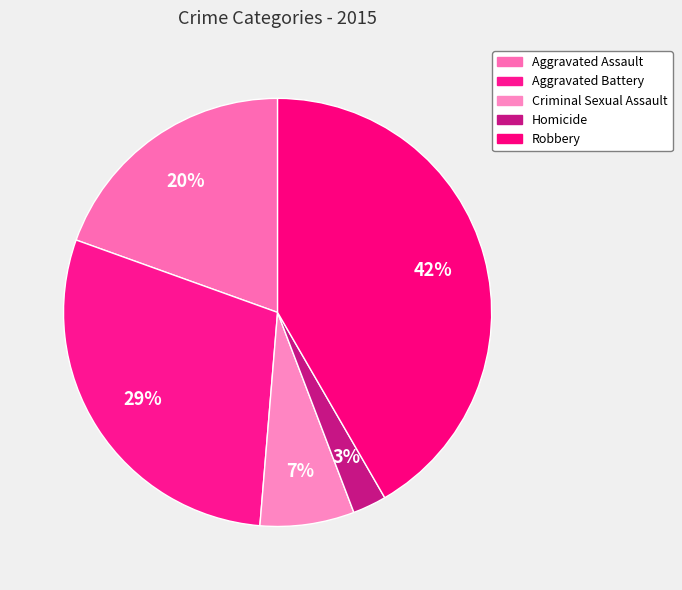

Which slice is the smallest?

Homicide